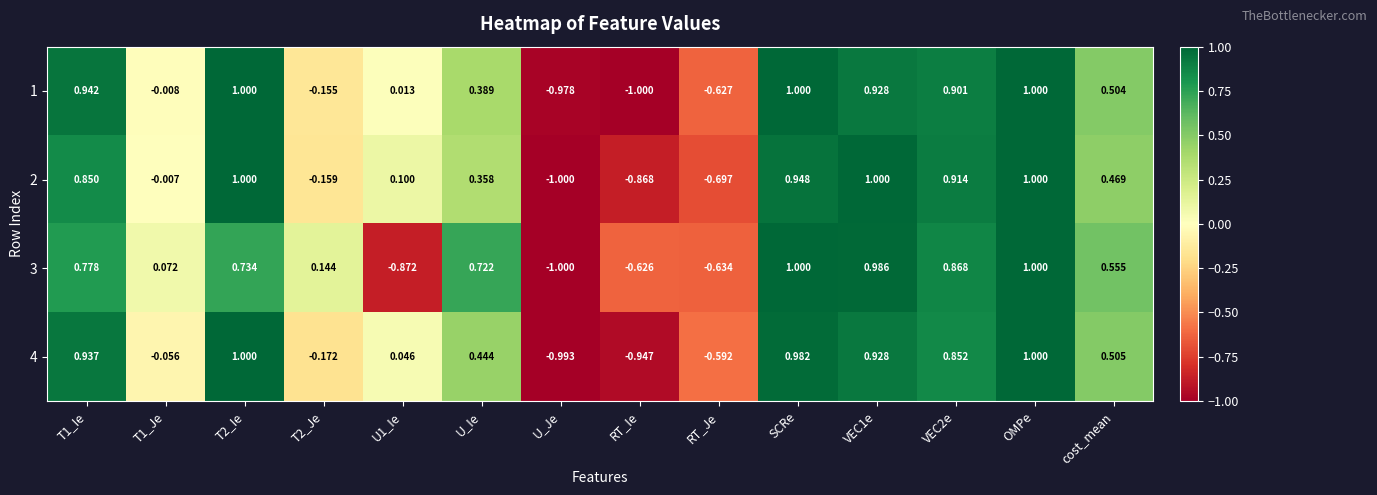

At which category is the sum across all series the highest?

OMPe